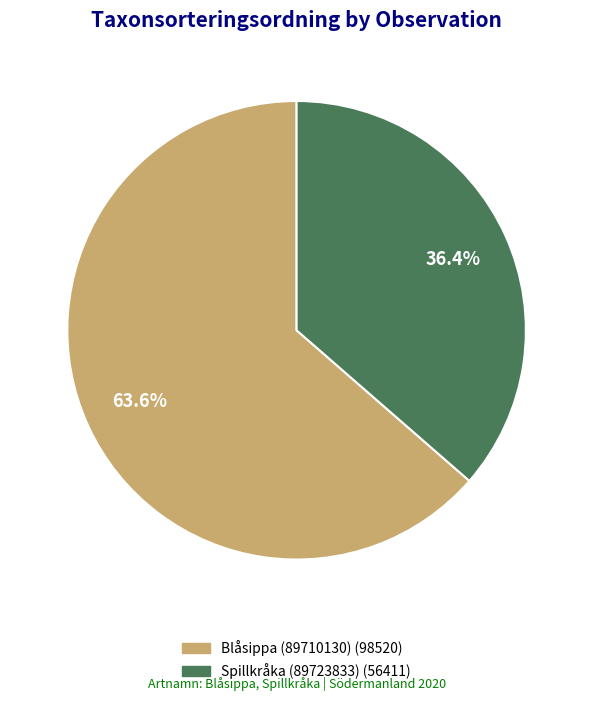

True or false: Spillkråka (89723833) accounts for 36% of the total.

True